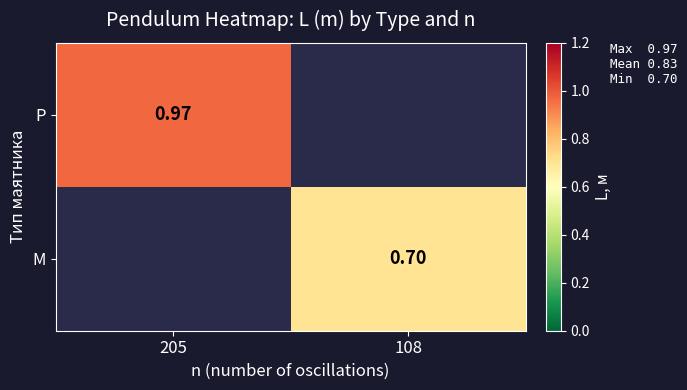

How many values in M are above zero?

1